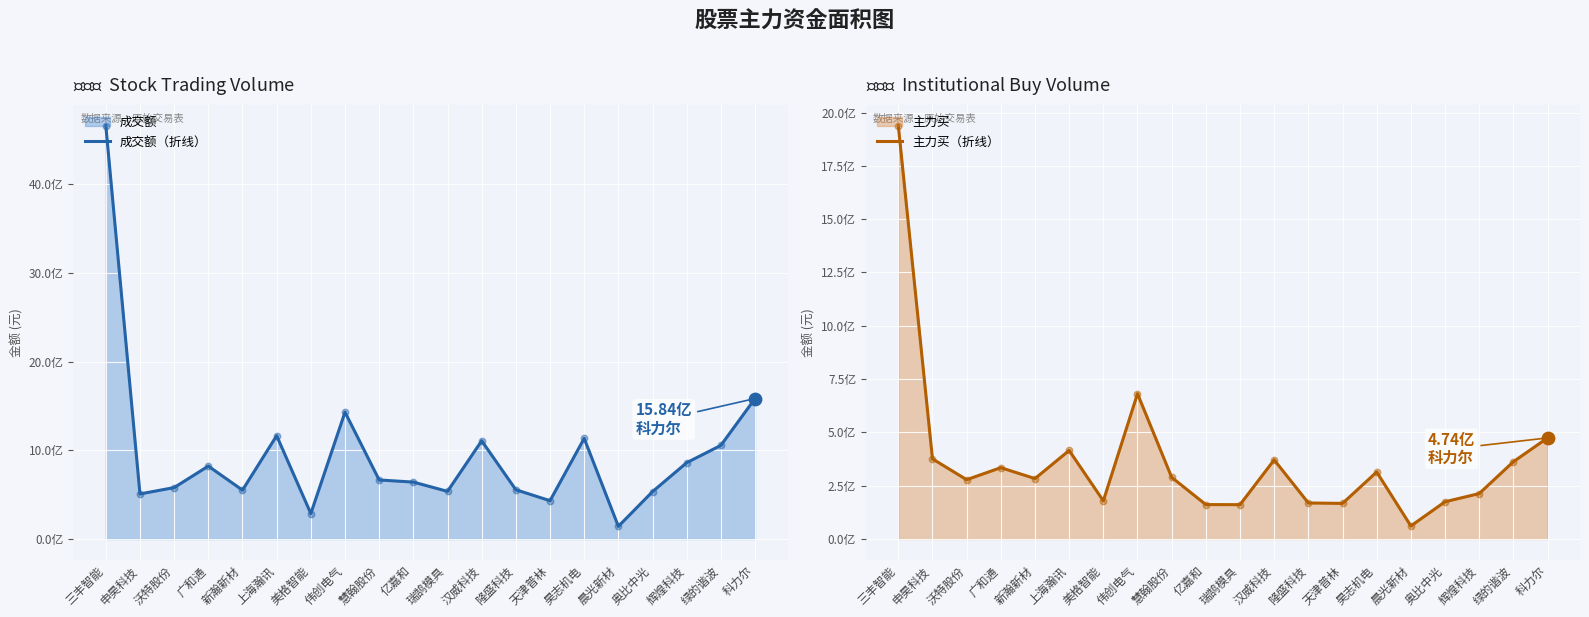

Which series has the largest total across all categories?

成交额（折线）